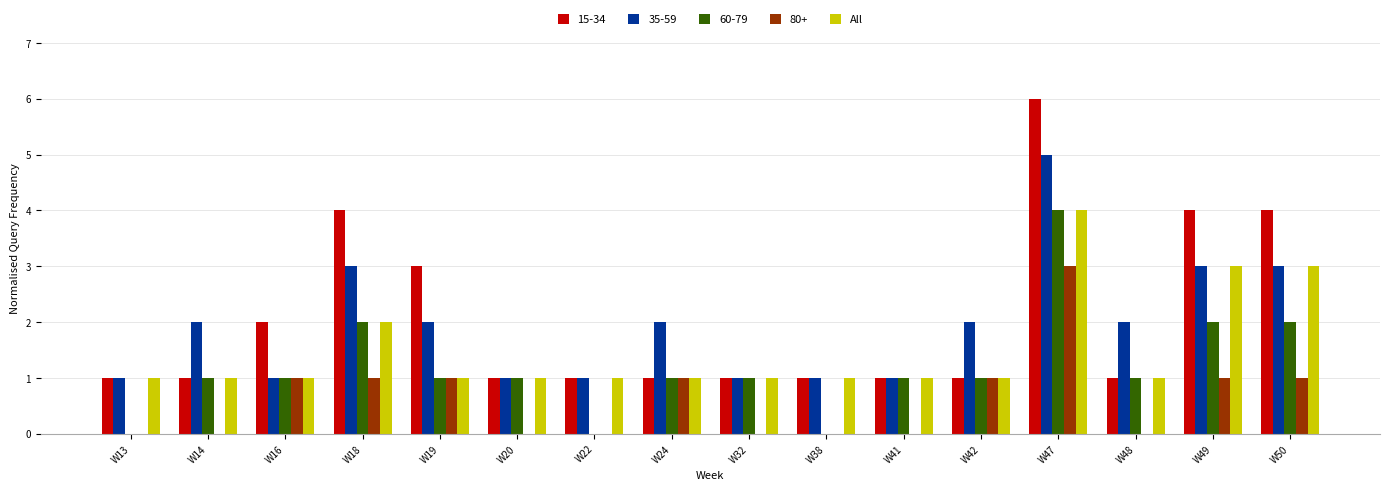

What is the sum of all 80+ values?

10